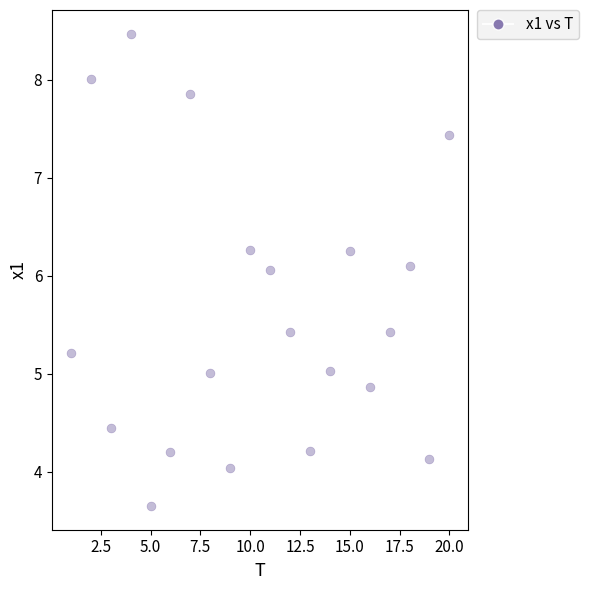

What is the range of X values (max minus min)?

19.0